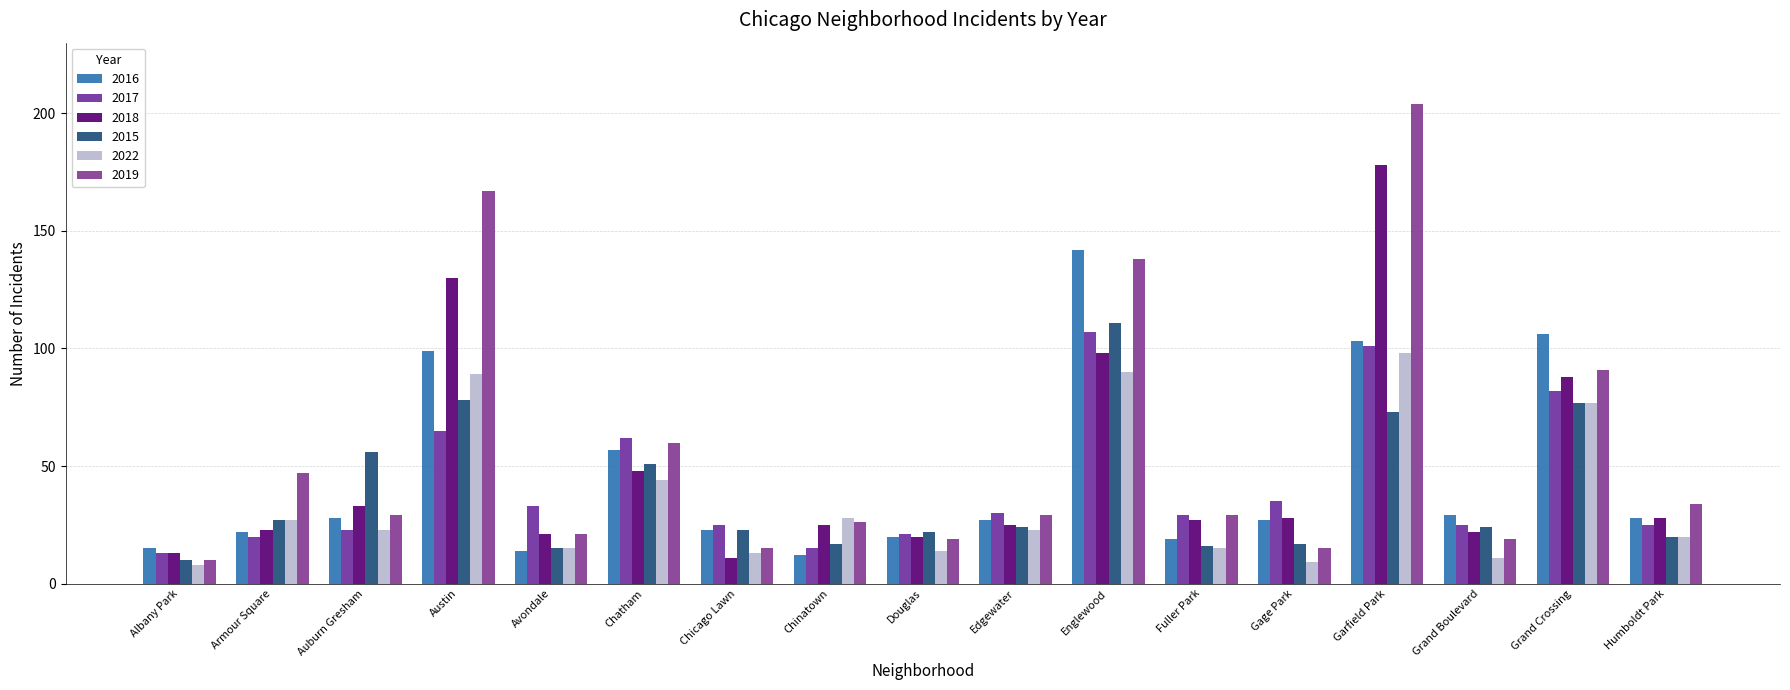

At which label does 2017 reach its peak?

Englewood